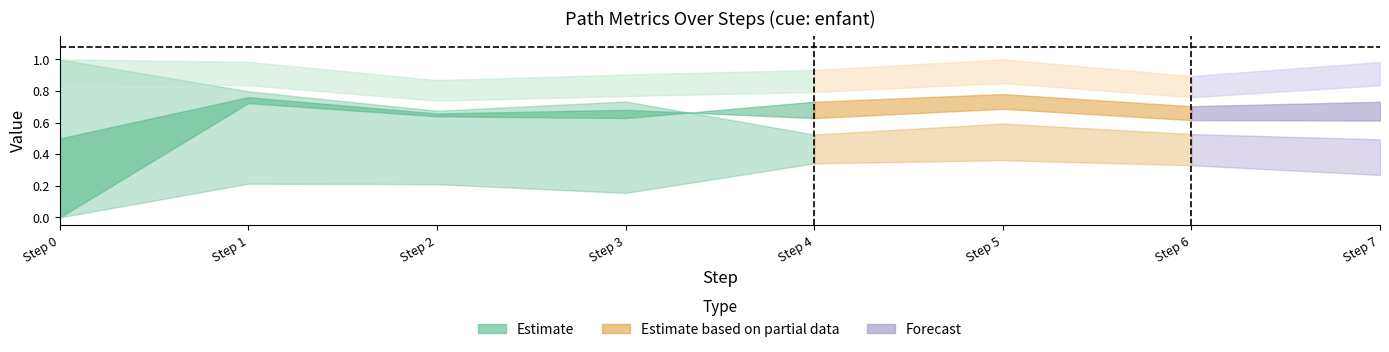

What is the highest value of the goal_value series?

1.1